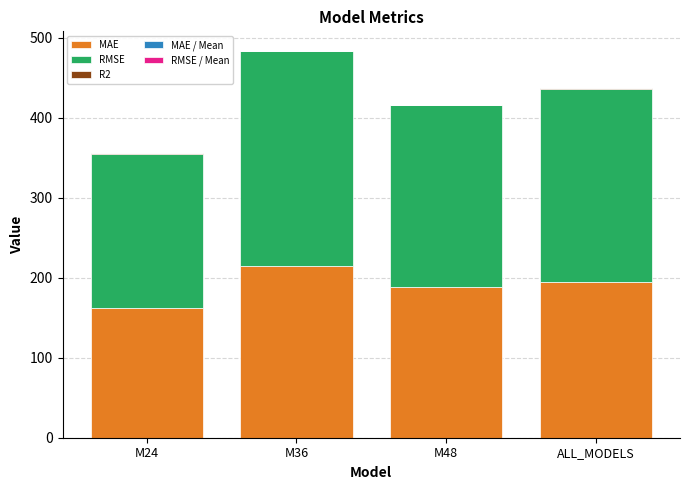

What is the maximum value for MAE?

214.8